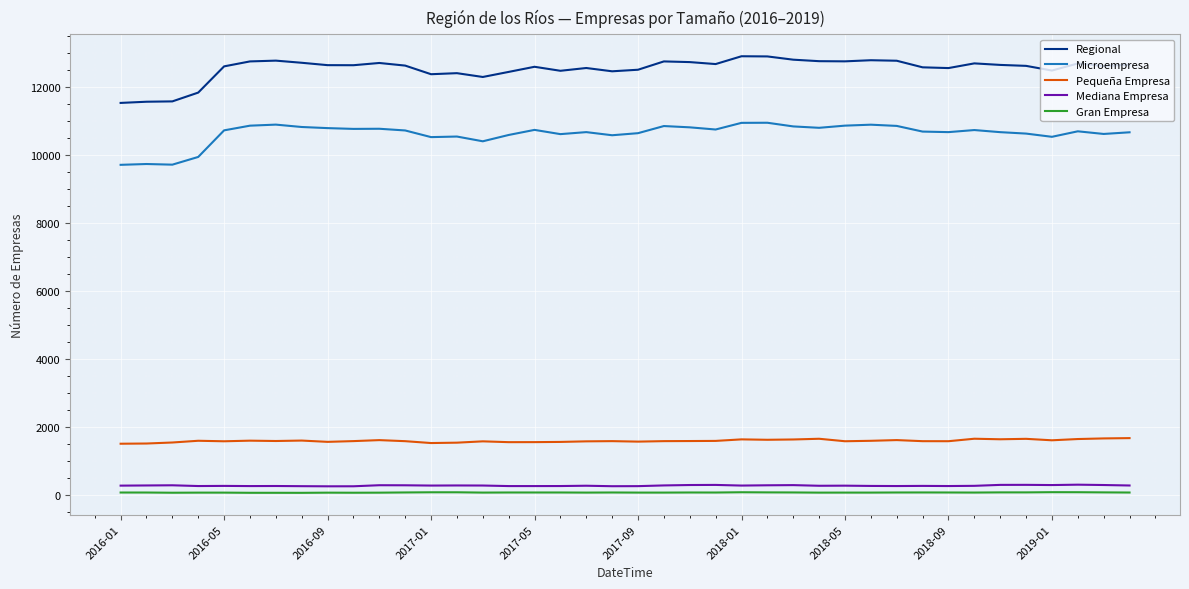

Which series has the largest range (max minus min)?

Regional